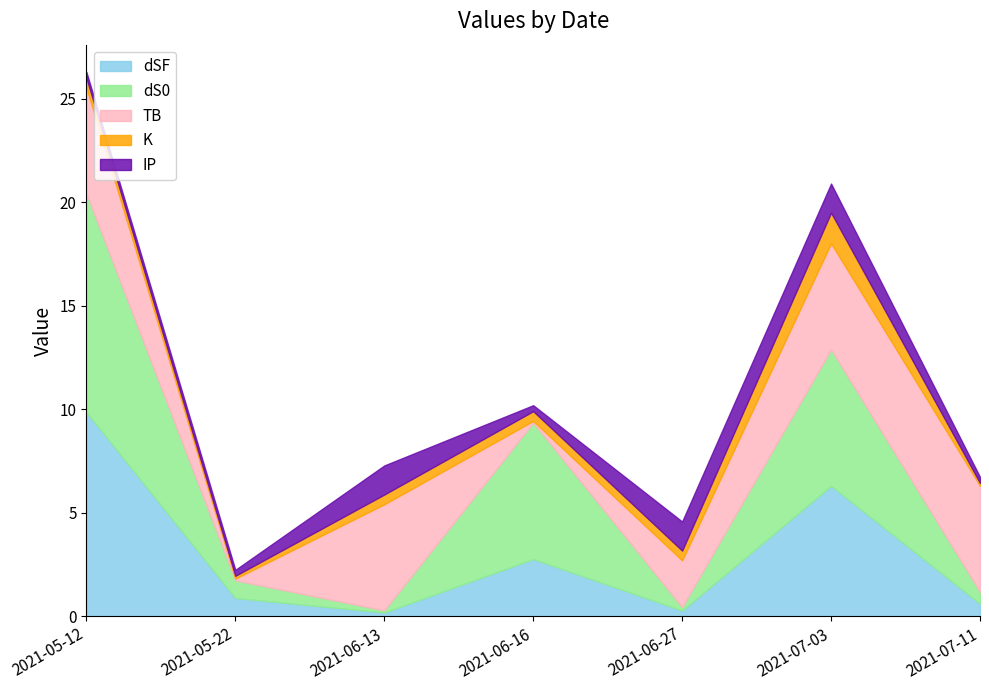

What is the sum of the TB values at 2021-07-11 and 2021-05-22?

5.2